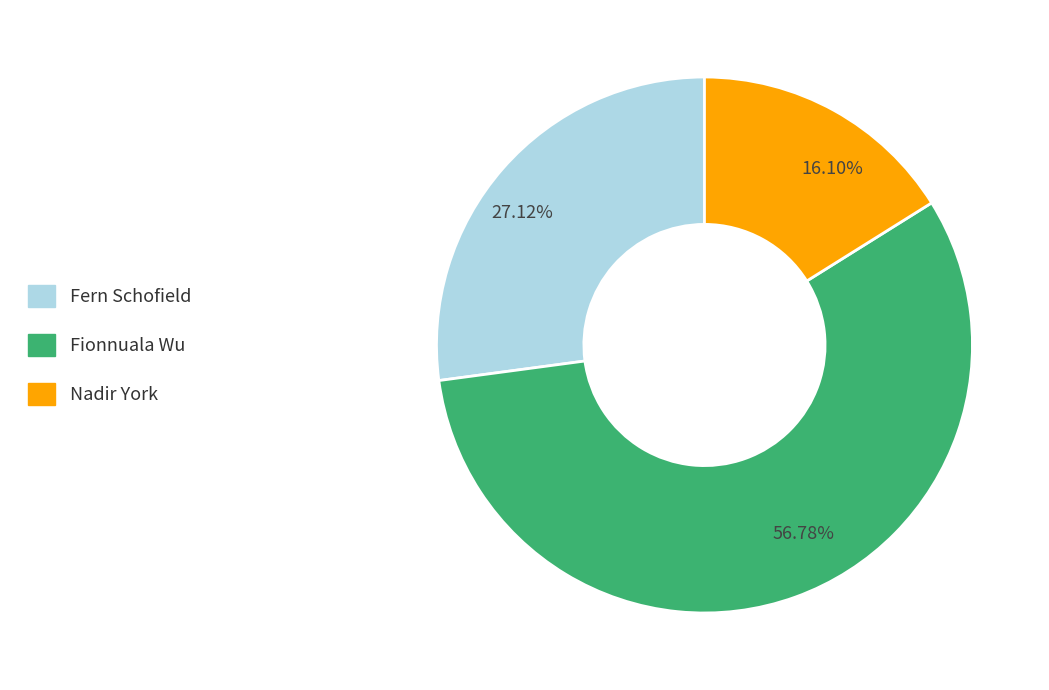

Which slice is the smallest?

16.10%